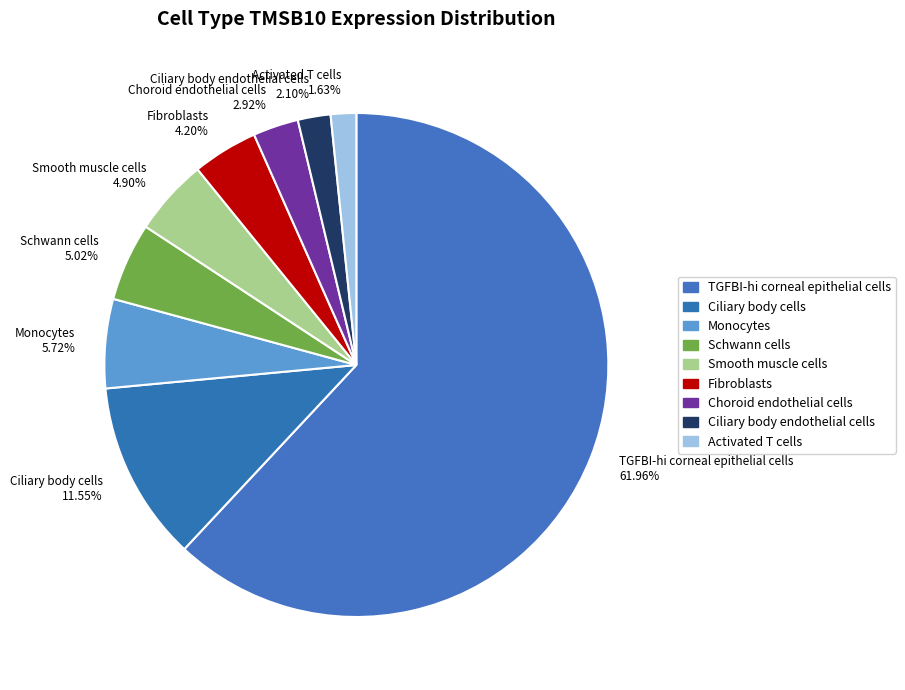

Which category has the biggest portion of the pie?

TGFBI-hi corneal epithelial cells